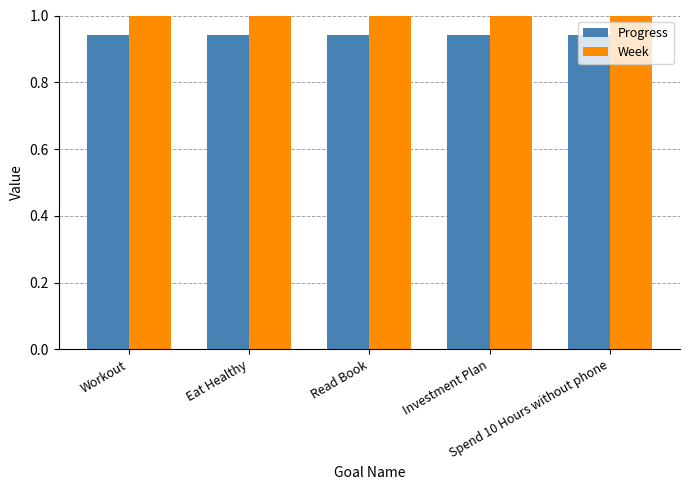

Which category has the highest value across all series?

Workout